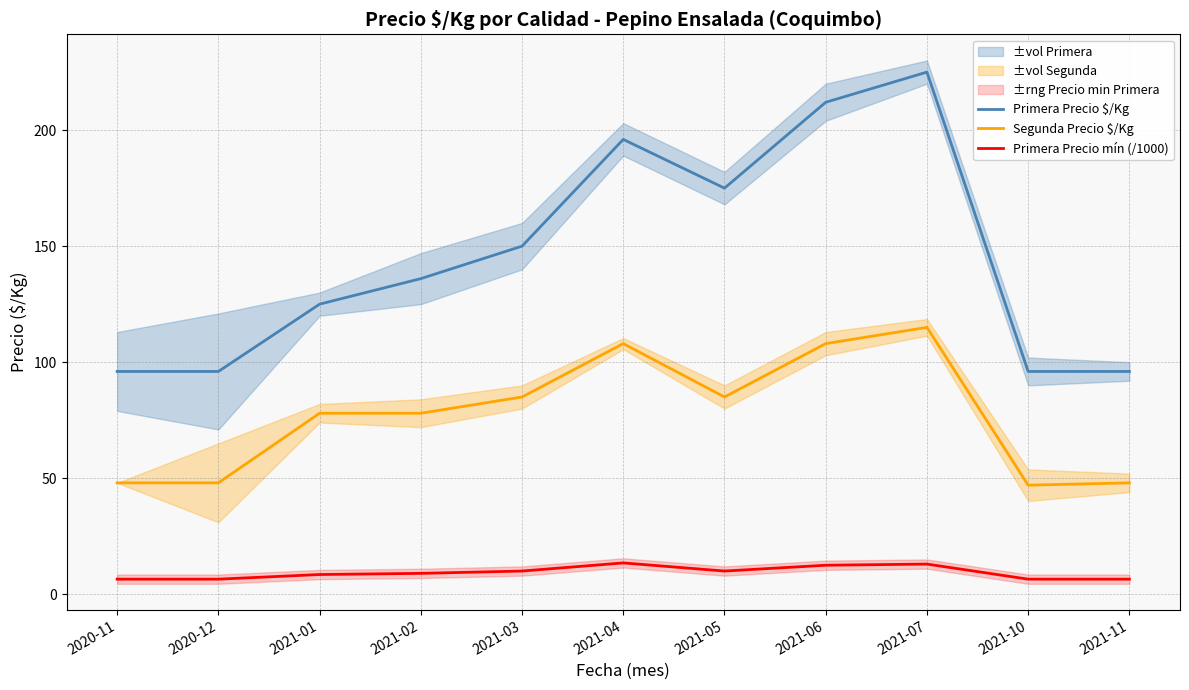

What is the value of the Segunda Precio $/Kg point at the 11th from the left?

48.0